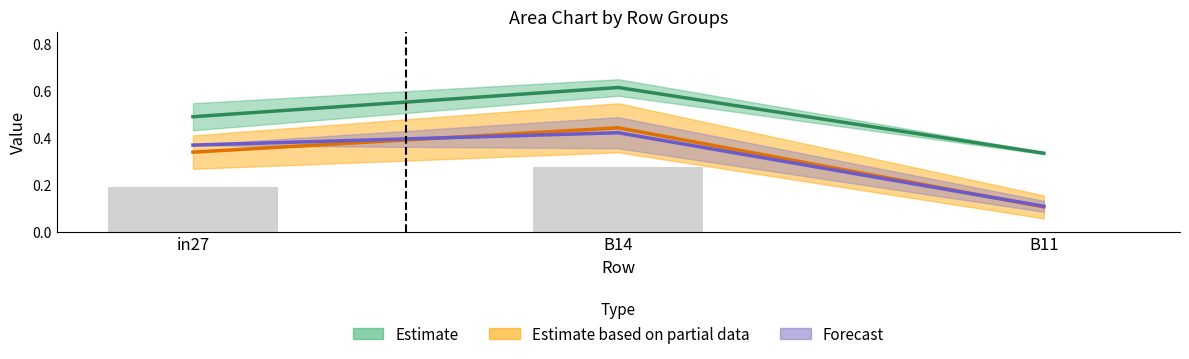

At which category does the chart reach its peak across all series?

B14